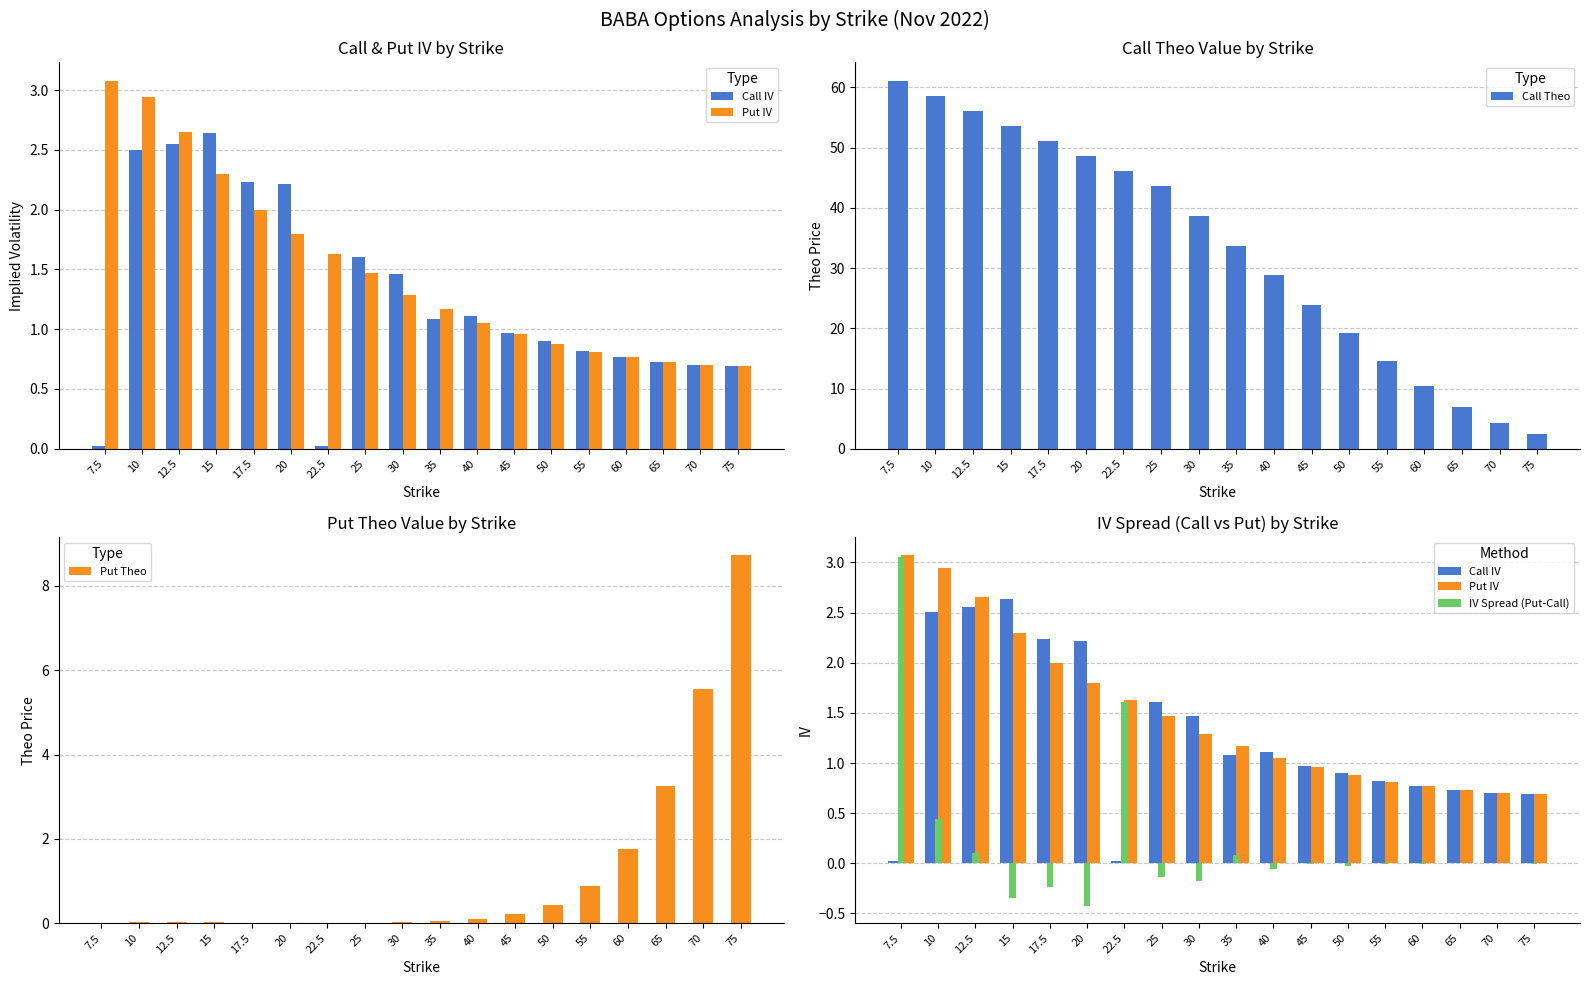

What are all the series names shown in the legend?

Call IV, Put IV, Call Theo, Put Theo, IV Spread (Put-Call)